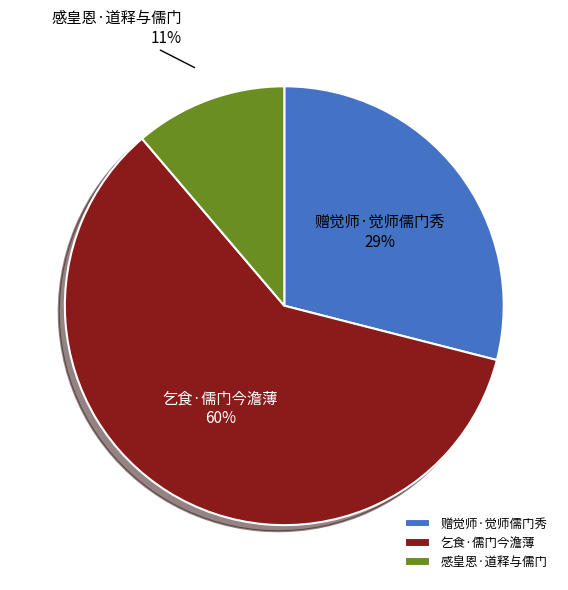

Is it true that 赠觉师·觉师儒门秀 is 17% of the pie?

False